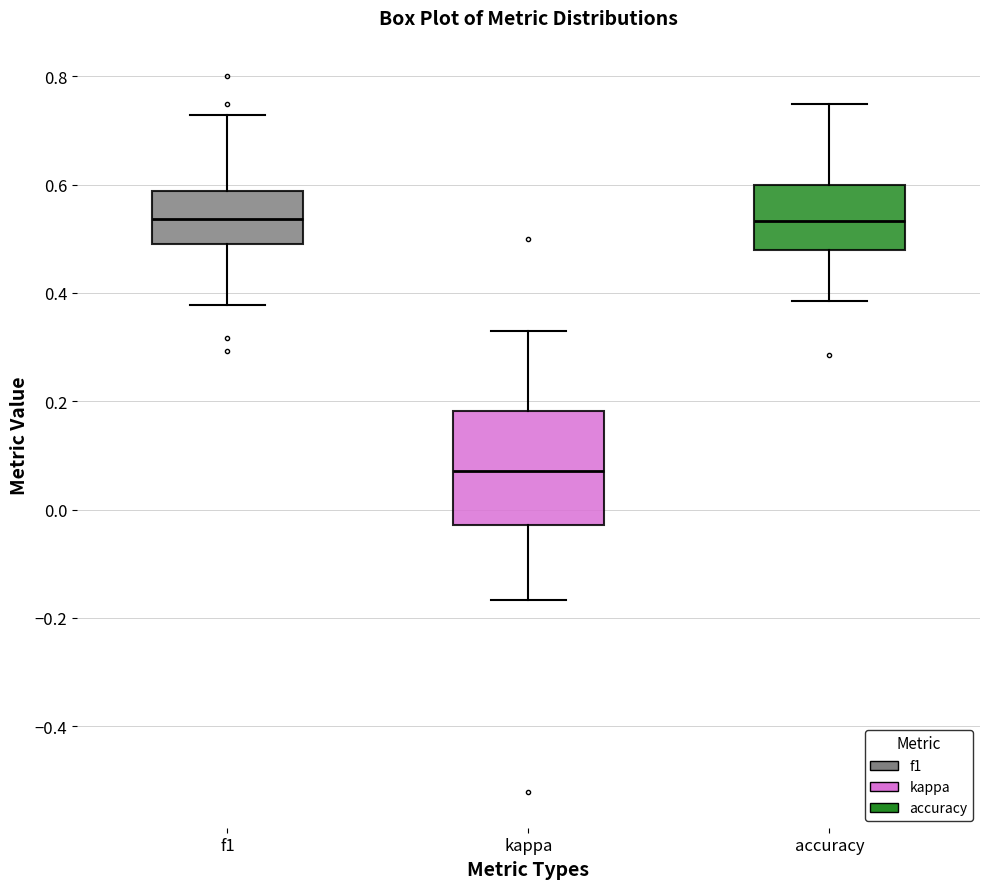

Reading left to right, transcribe this box plot: for each box, give where its median line is, the range the box spans, and where its two whiskers end, as read against the y-axis. The values are not printed on the chart, so give them approximately, as read against the axis.

f1: median 0.54, box 0.50 to 0.58, whiskers 0.38 to 0.72
kappa: median 0.08, box -0.02 to 0.18, whiskers -0.16 to 0.32
accuracy: median 0.54, box 0.48 to 0.60, whiskers 0.38 to 0.76